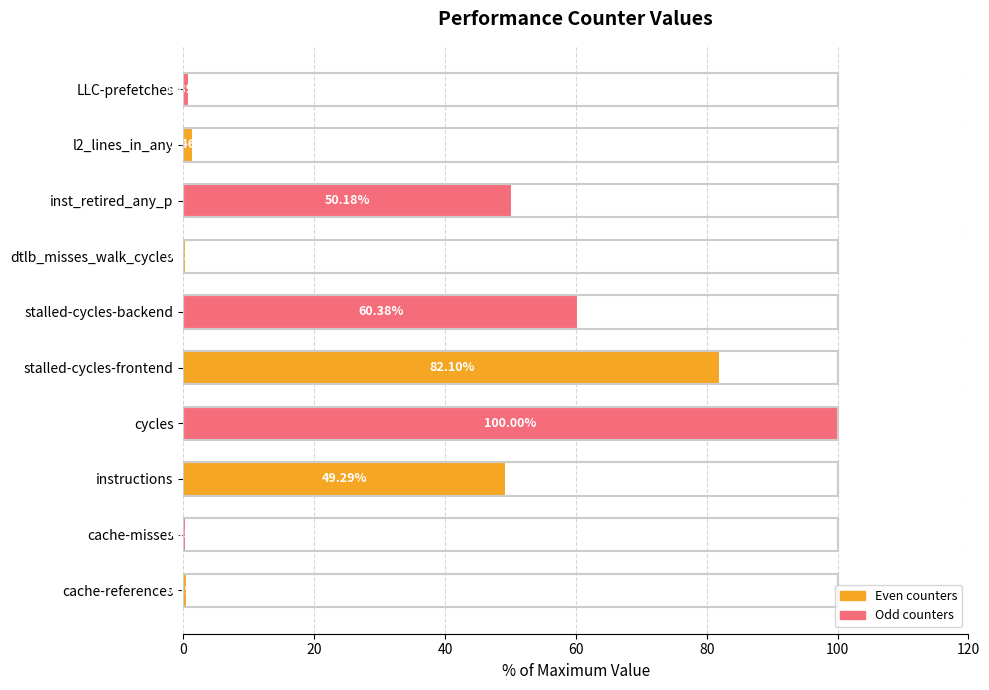

Count the number of categories in the chart.

10